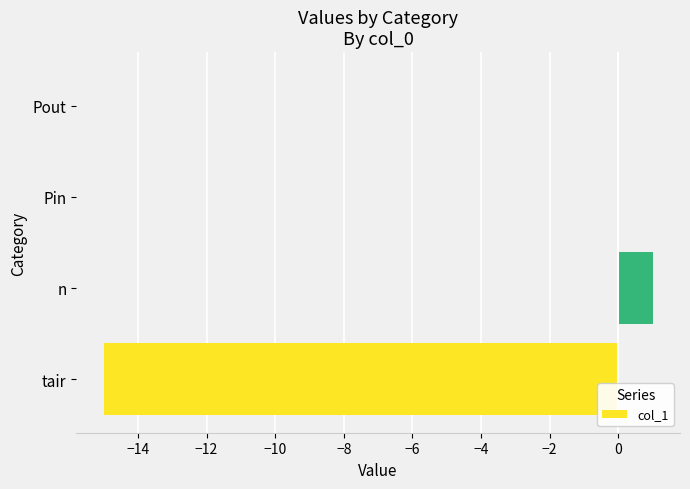

Is it true that the value at Pin is -6?

False